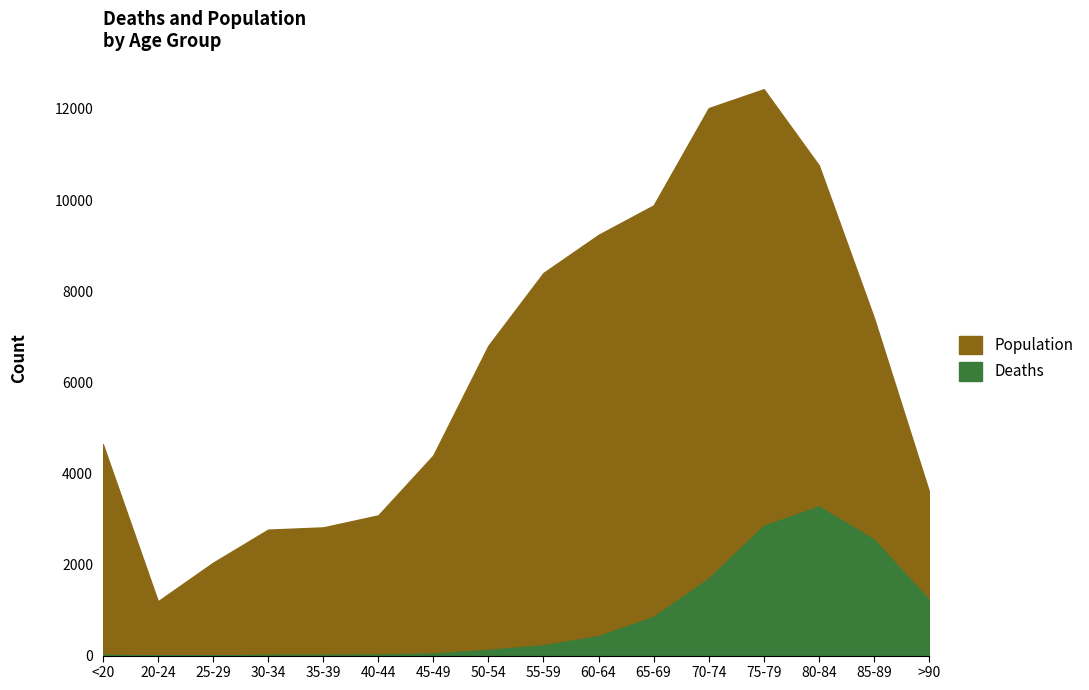

True or false: Population has a value of 3558 at 65-69.

False